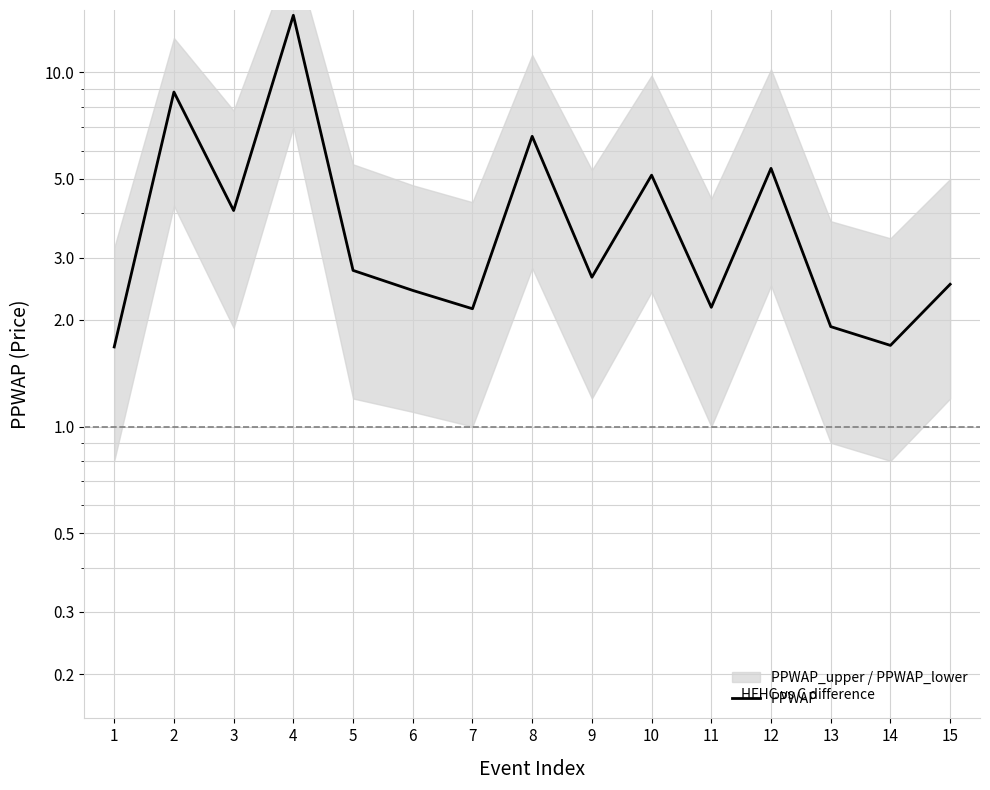

At which category does the chart reach its minimum across all series?

1